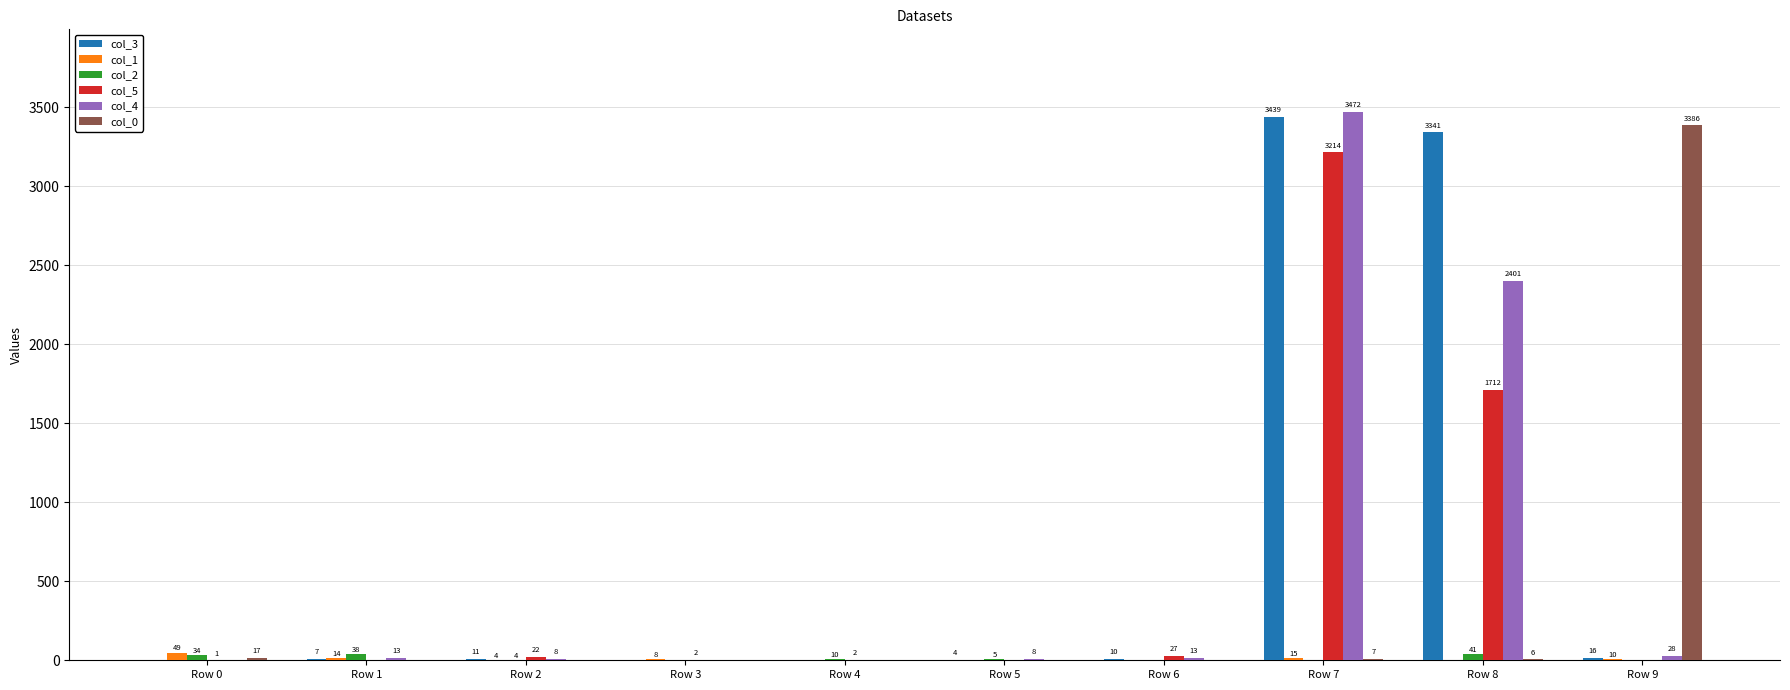

Which series has the largest total across all categories?

col_3